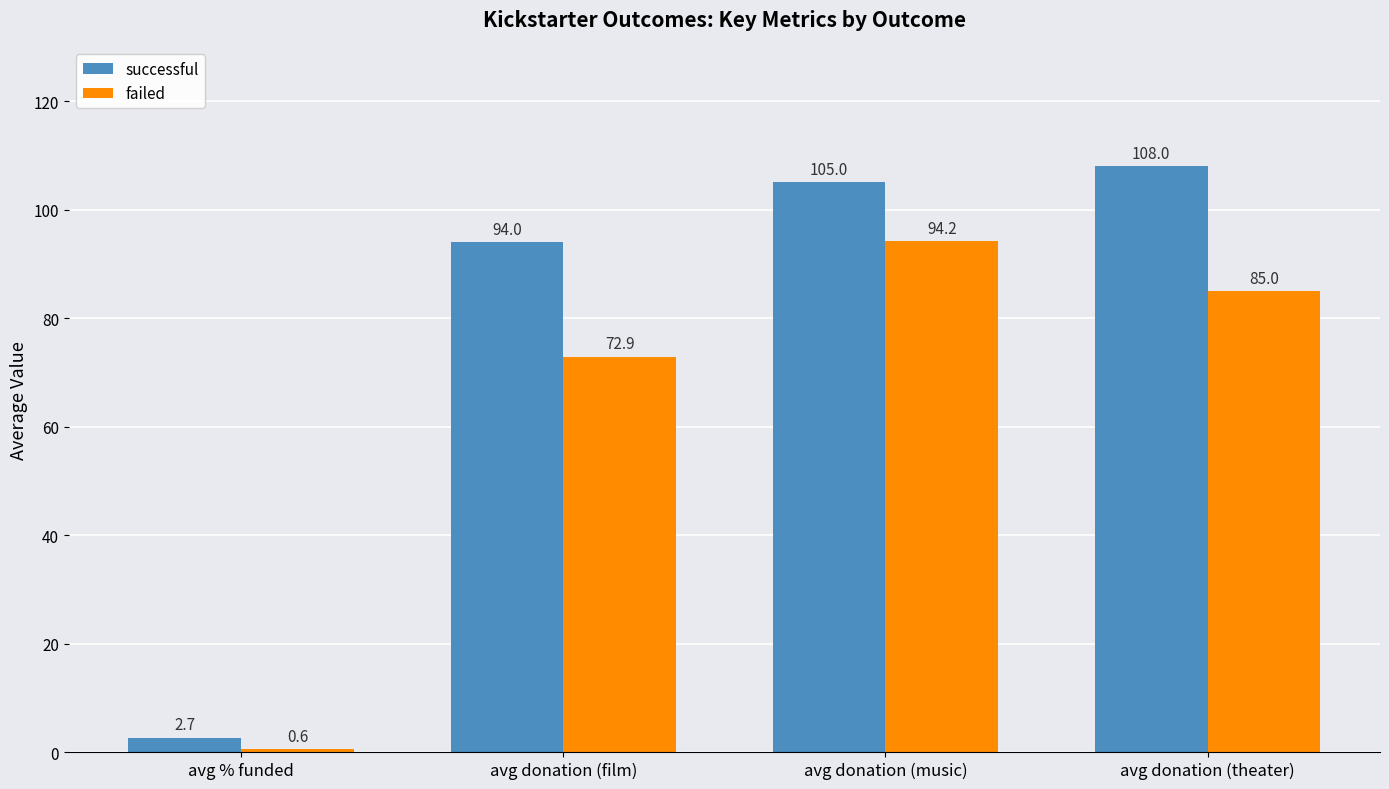

What is the difference between the maximum and minimum values in the failed series?

93.6